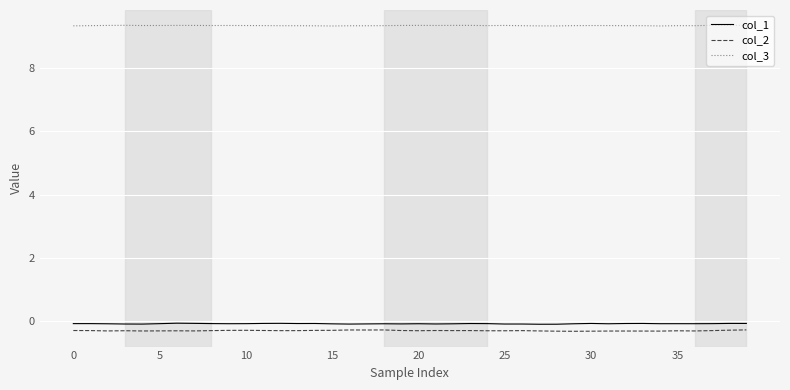

What is the maximum value for col_1?

-0.1